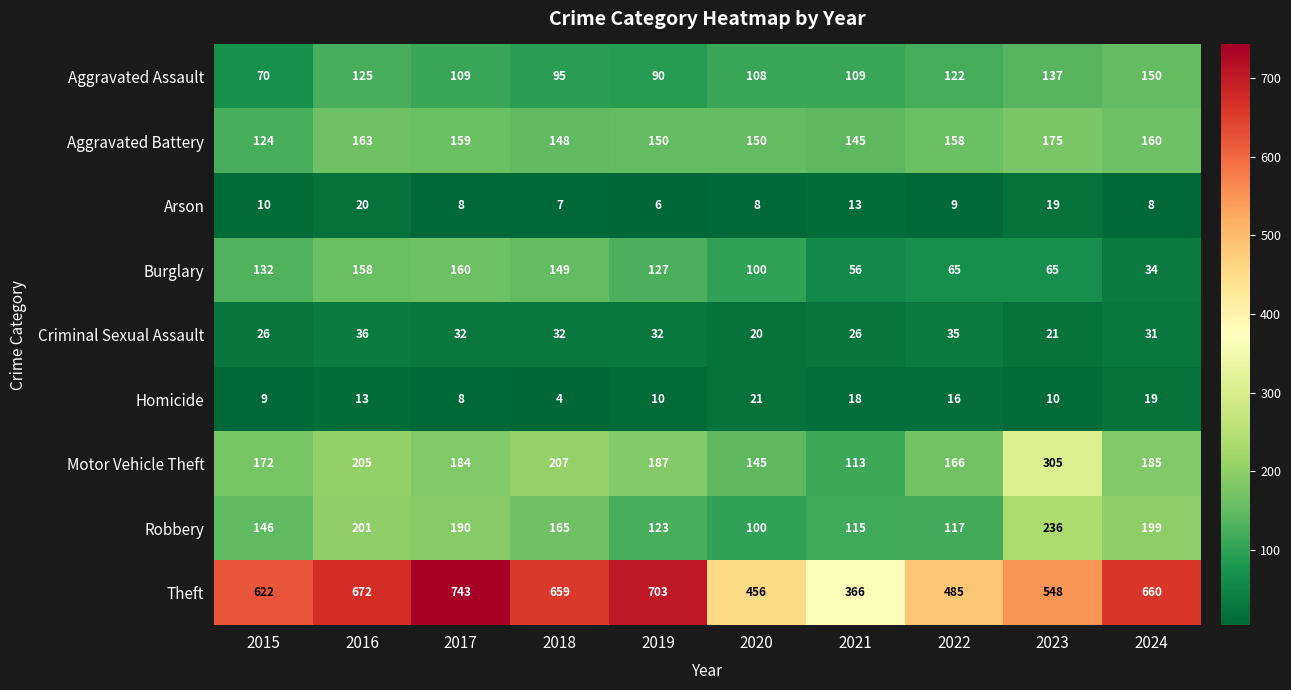

The Homicide series shows 10 at 2023. True or false?

True